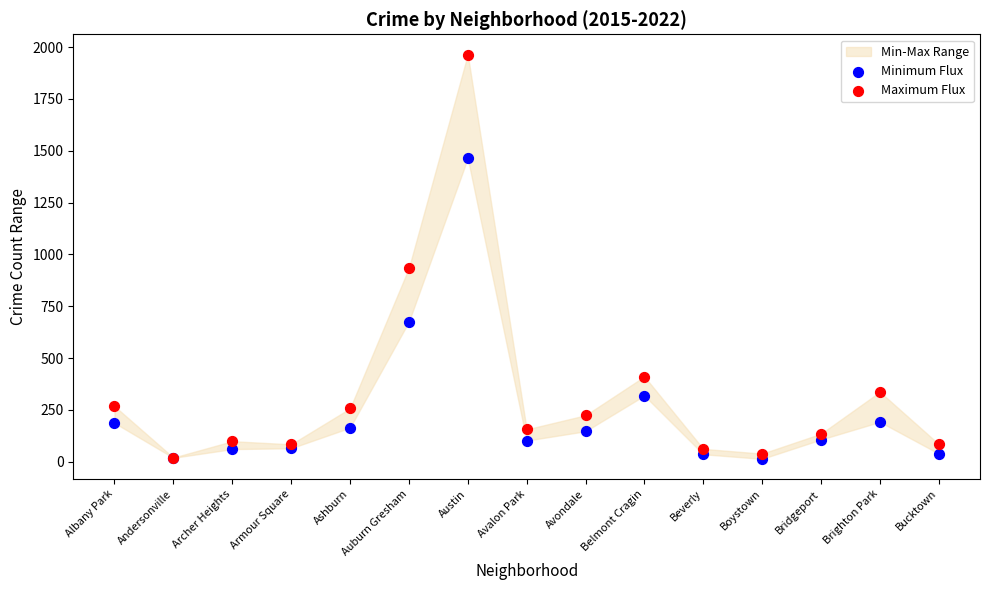

In the Maximum Flux series, what Y value is closest to 992?

934